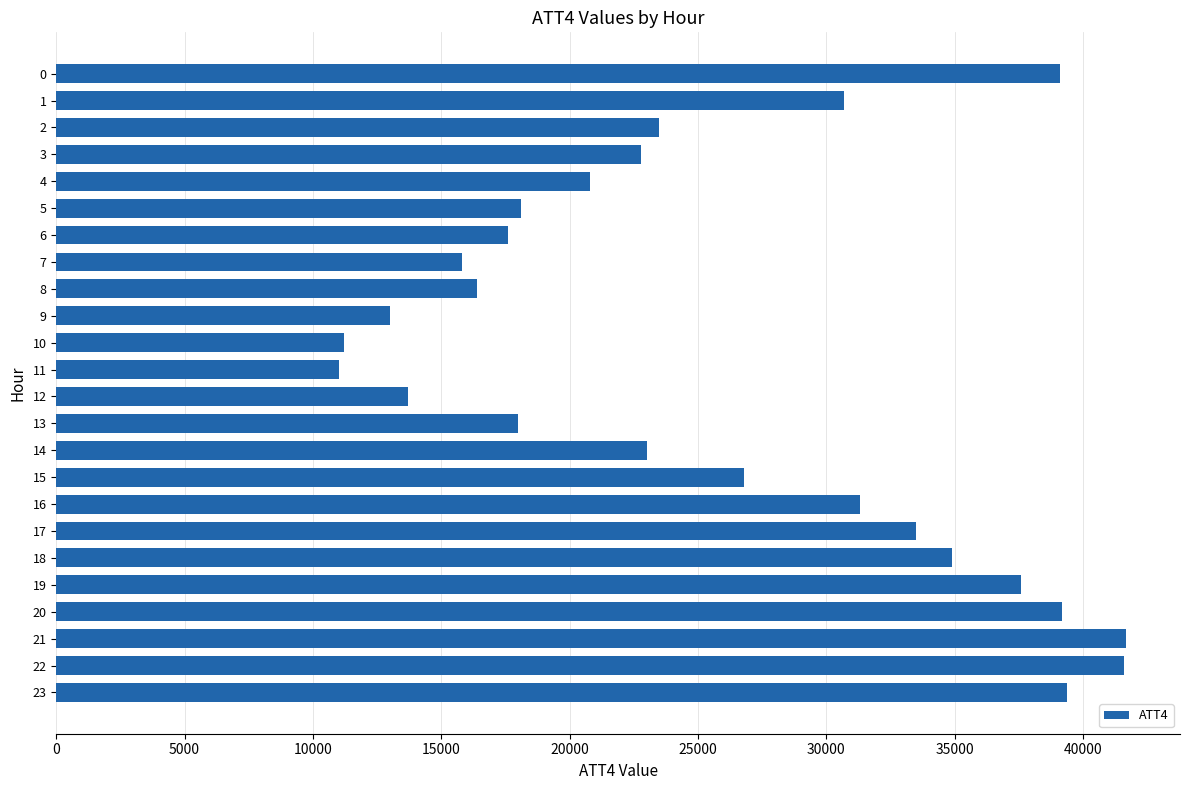

The value at 9 is 18042. True or false?

False